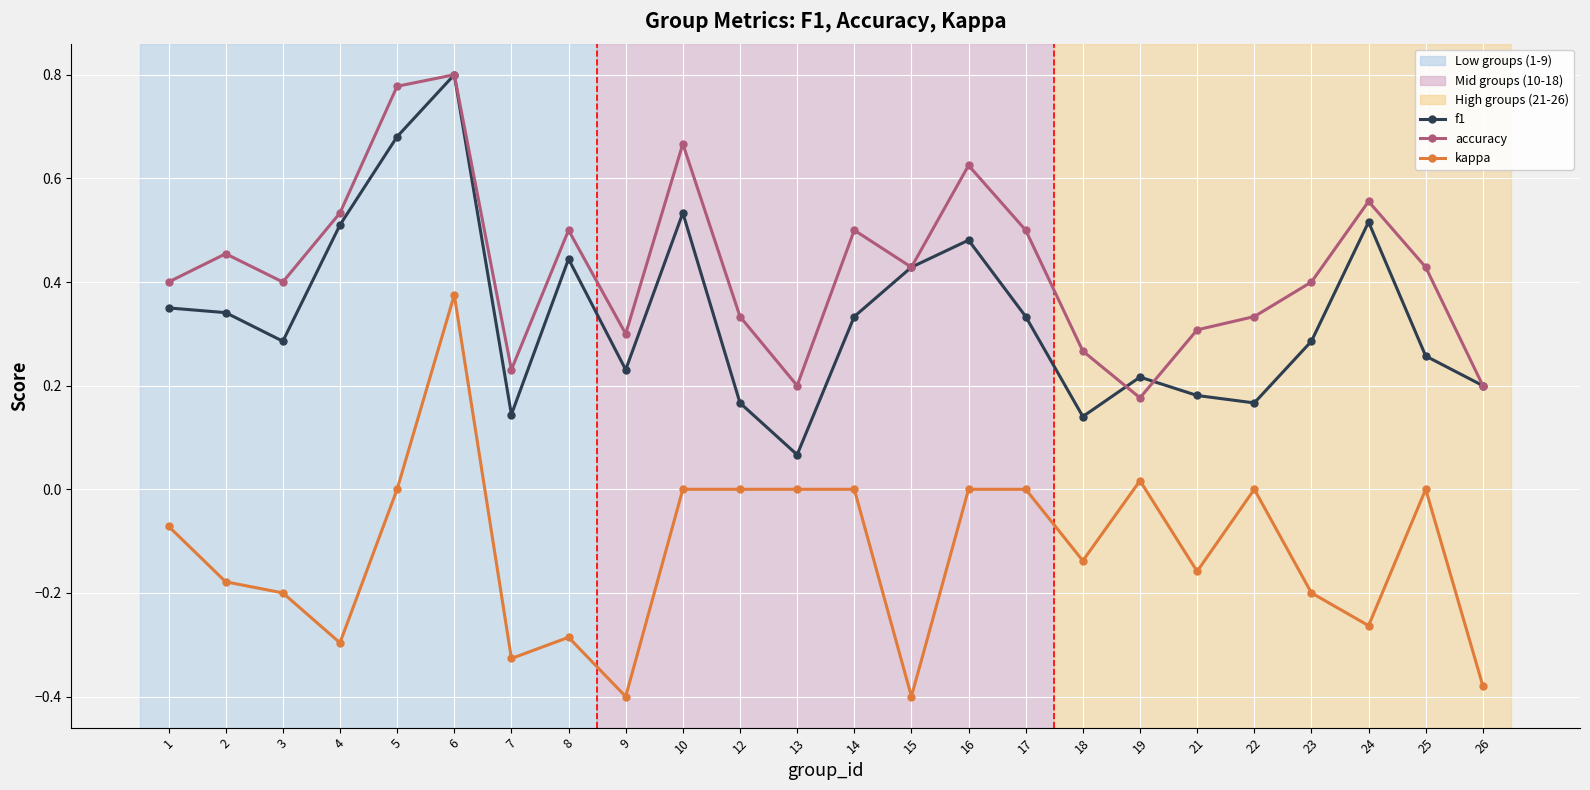

True or false: accuracy and kappa cross at least once.

False